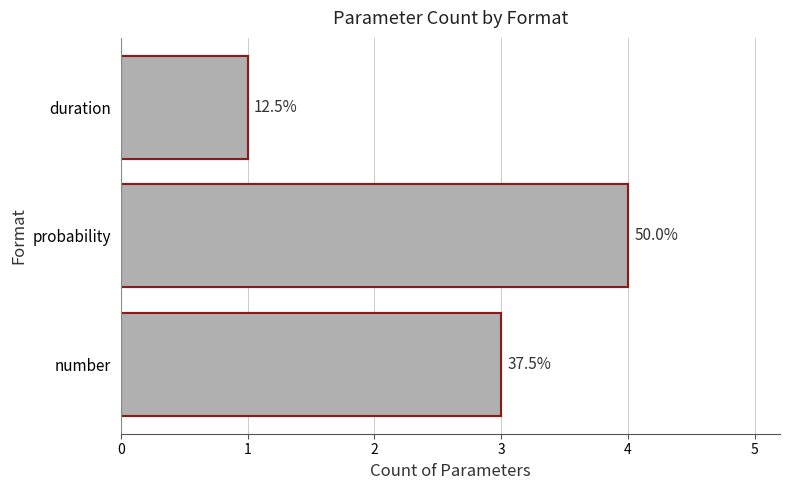

Reading left to right, list all the values displayed in this chart.

3	4	1